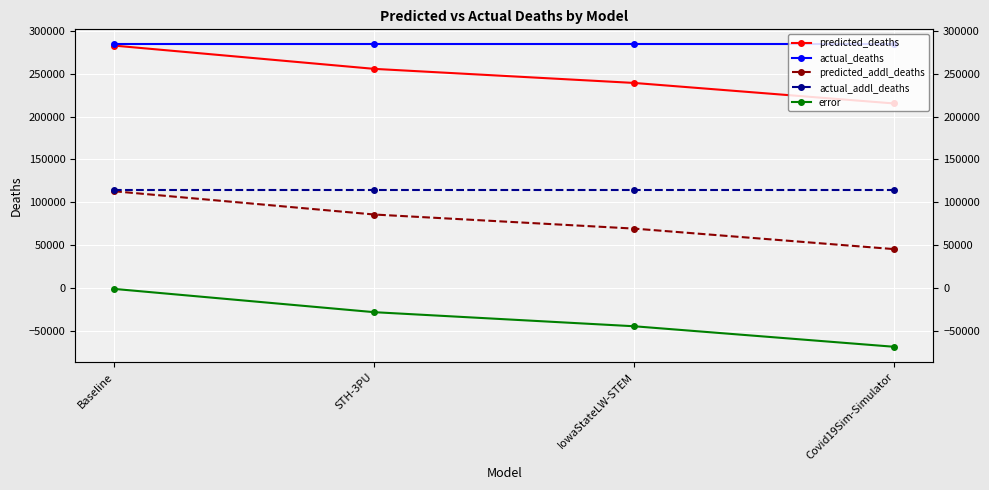

How many lines are shown in the chart?

5